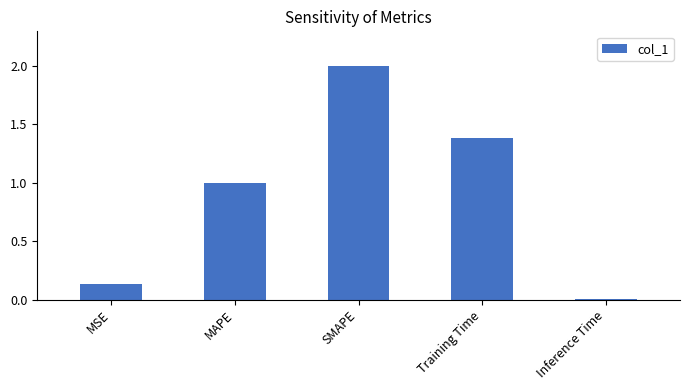

True or false: the data shows 0.0 at Inference Time.

True